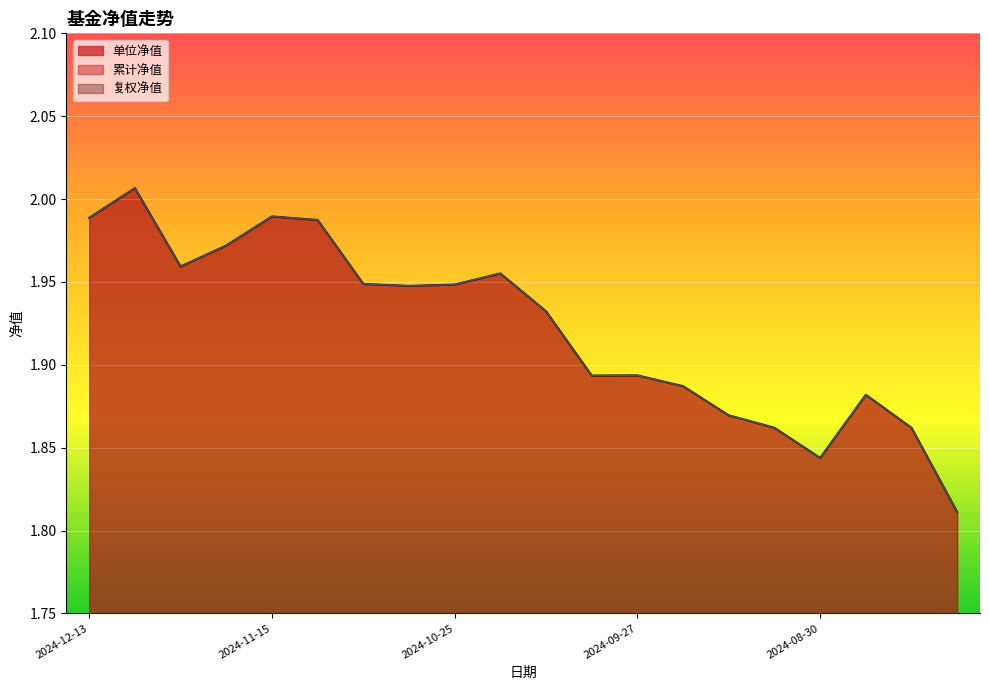

Approximately how many times larger is the value at 13 compared to 14?

1.0